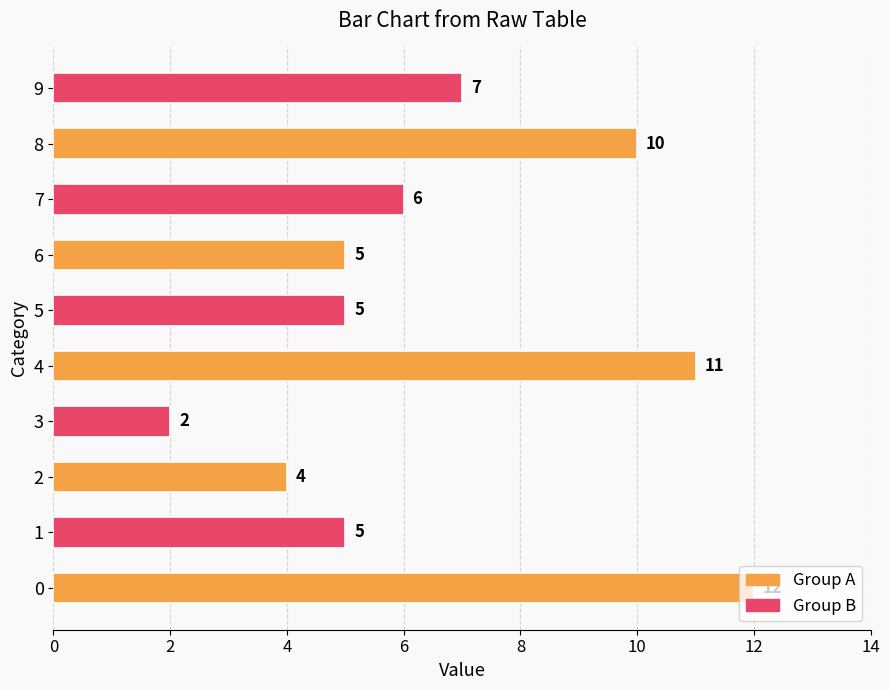

What is the greatest value displayed?

12